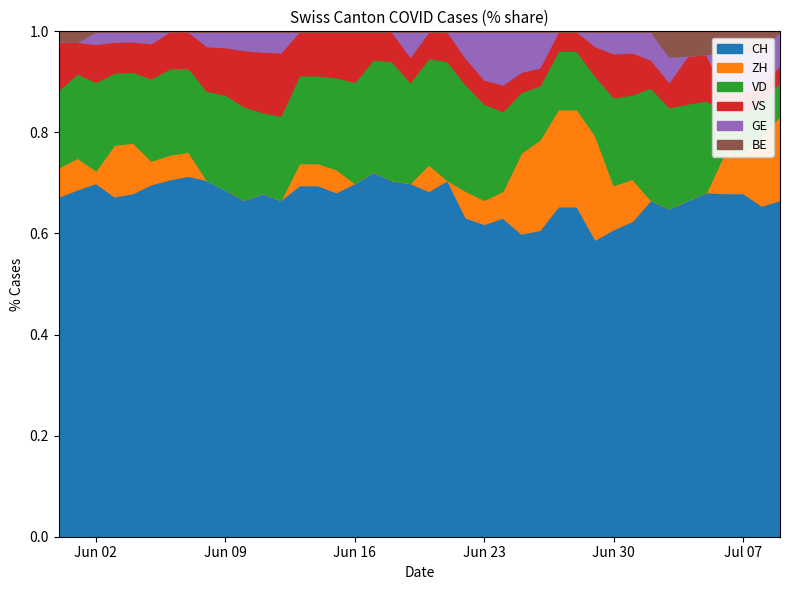

True or false: CH and VS cross at least once.

False